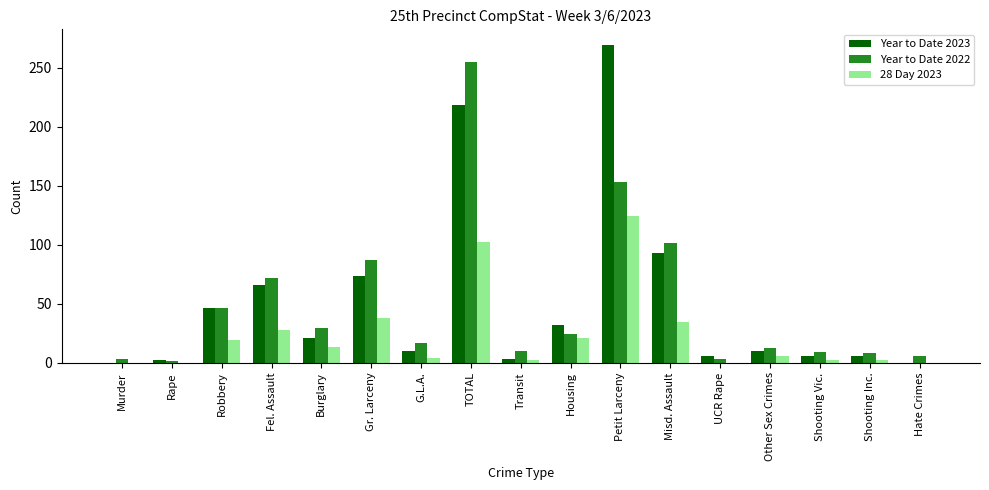

Does the chart contain stacked bars?

No